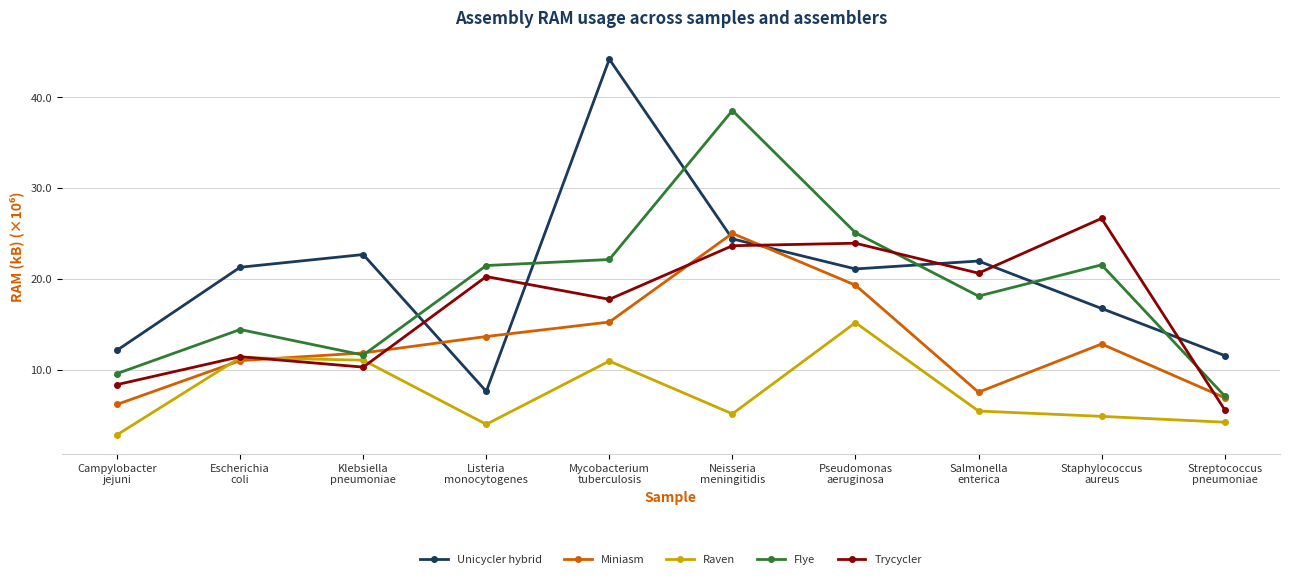

Which series has the largest range (max minus min)?

Unicycler hybrid